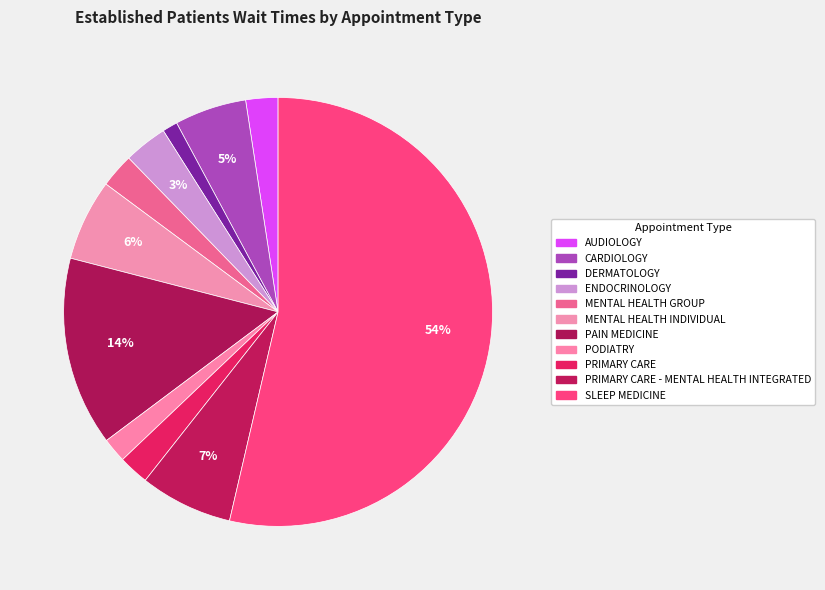

How many slices are in this pie chart?

11